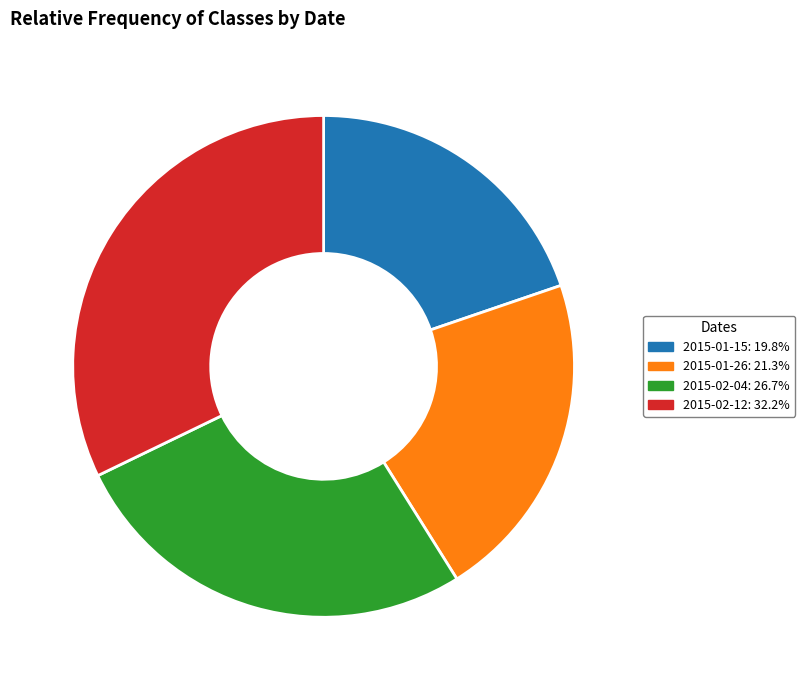

Is there any slice that represents more than half of the pie?

No